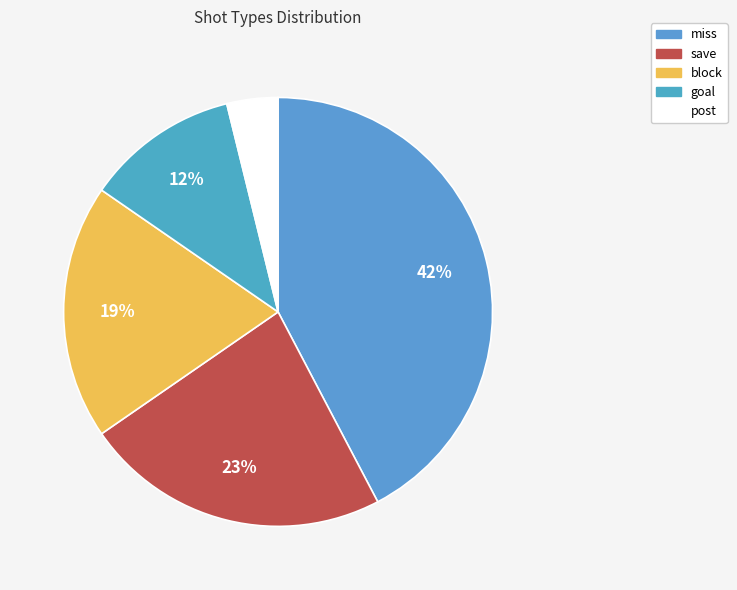

To the nearest percent, what is the average slice percentage?

20%